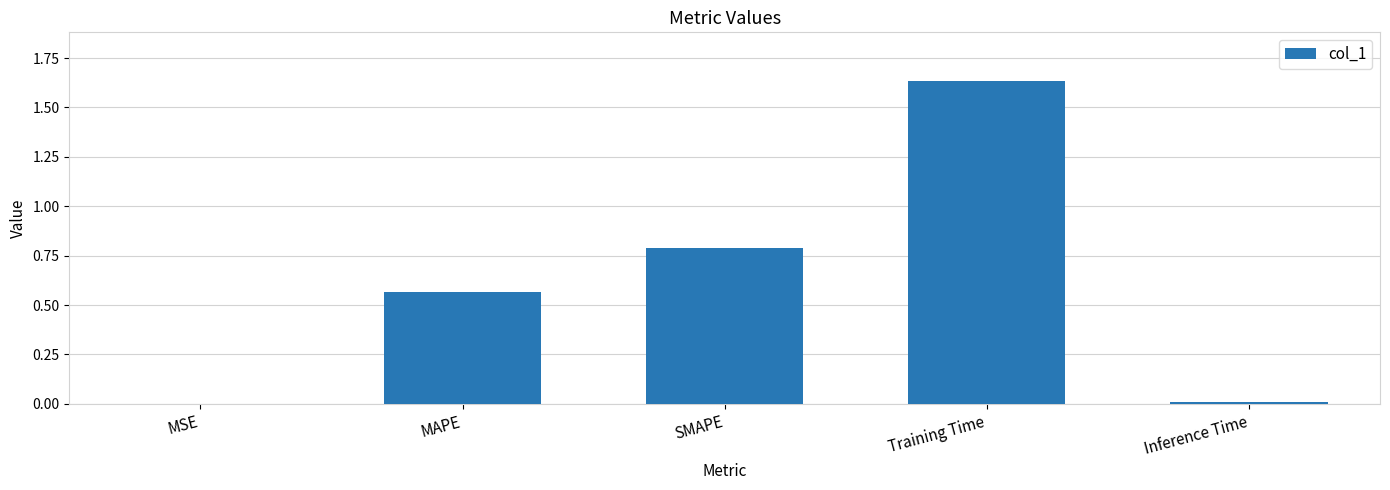

What is the sum of all values?

3.0